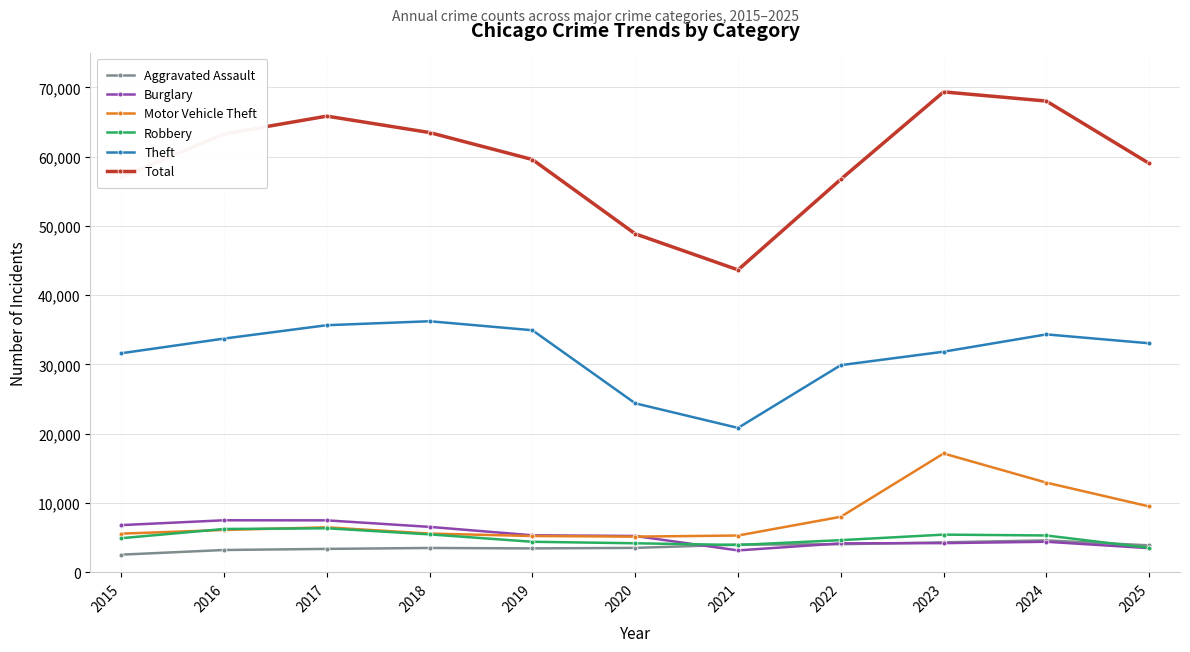

True or false: Aggravated Assault and Theft intersect in this chart.

False